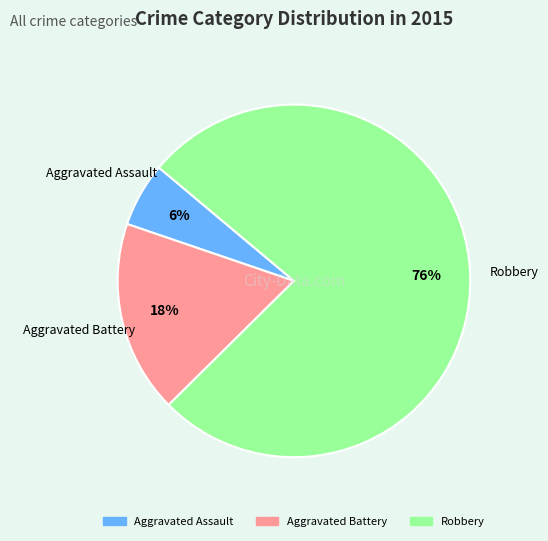

Rank the categories by value from lowest to highest.

Aggravated Assault, Aggravated Battery, Robbery